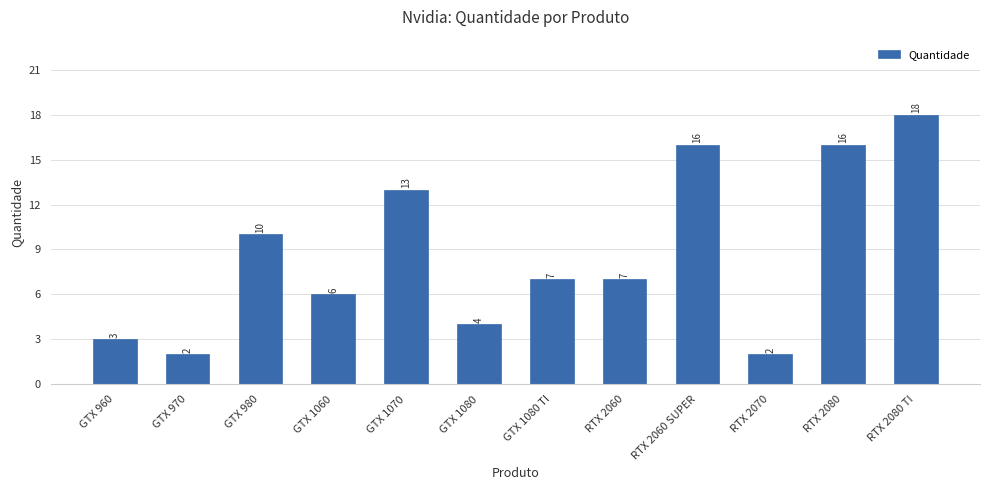

What is the maximum value shown in the chart?

18